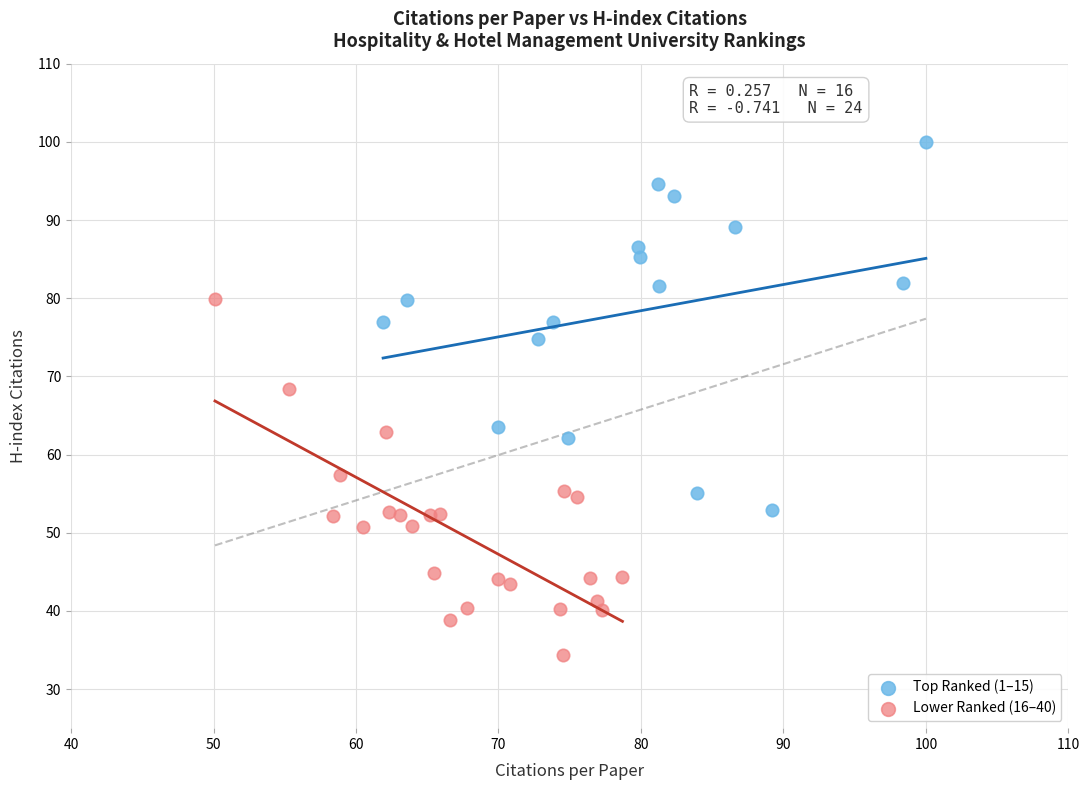

Which series reaches the maximum Y coordinate?

Top Ranked (1–15)